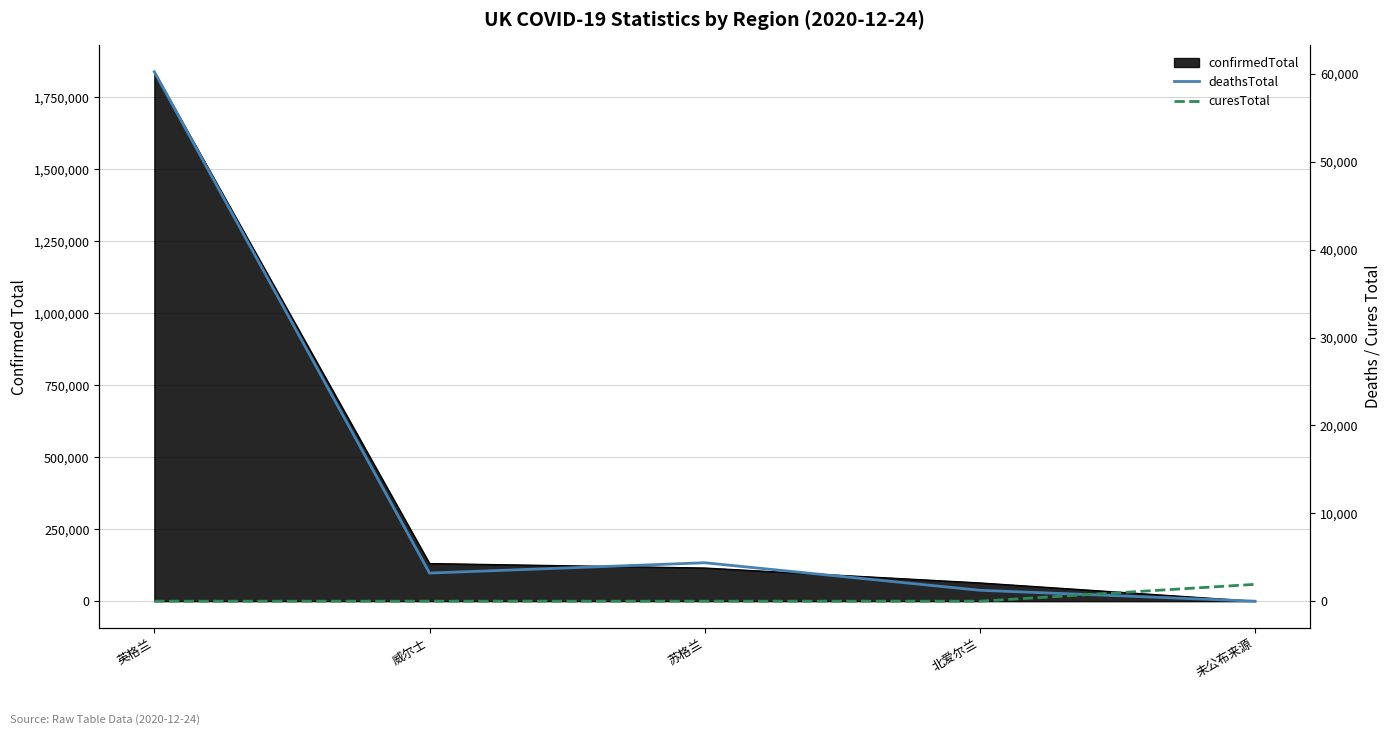

The curesTotal series shows 1230 at 英格兰. True or false?

False